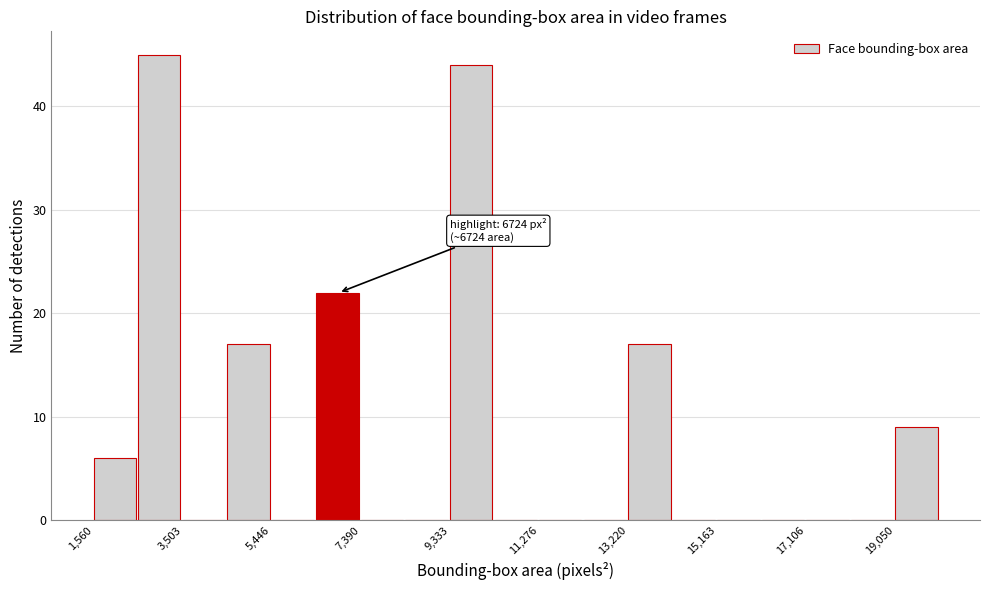

Which range on the x-axis has the tallest bar?

2600 to 3600